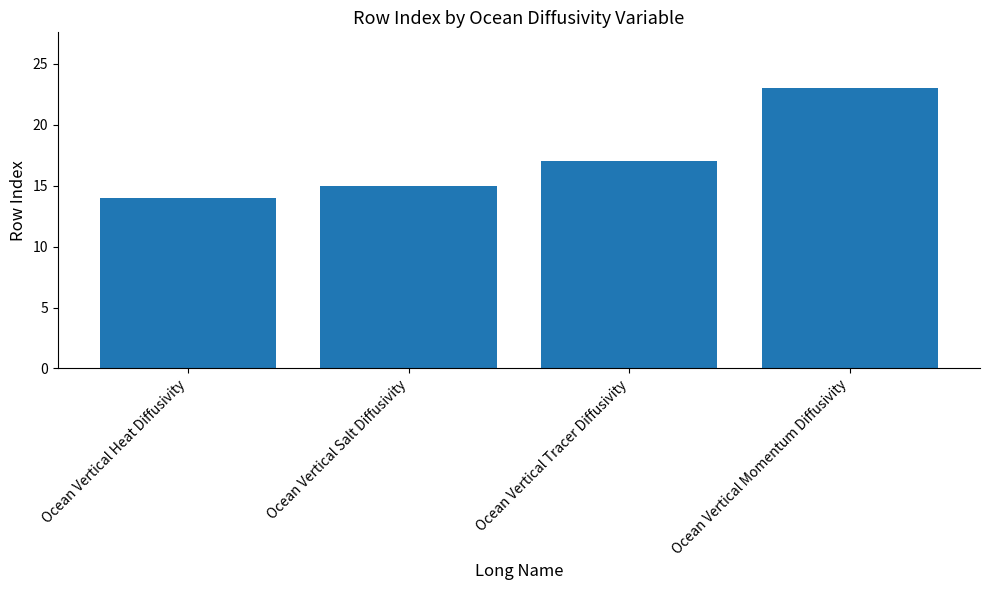

Where is the data nearest to the value 18?

Ocean Vertical Tracer Diffusivity